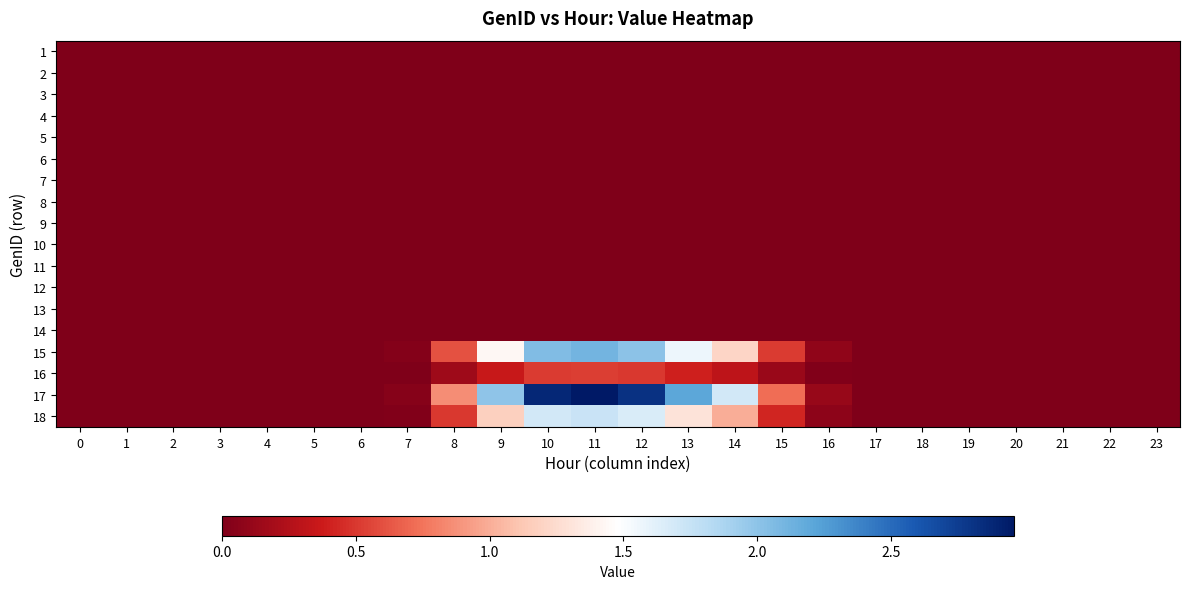

At which category is the sum across all series the highest?

11